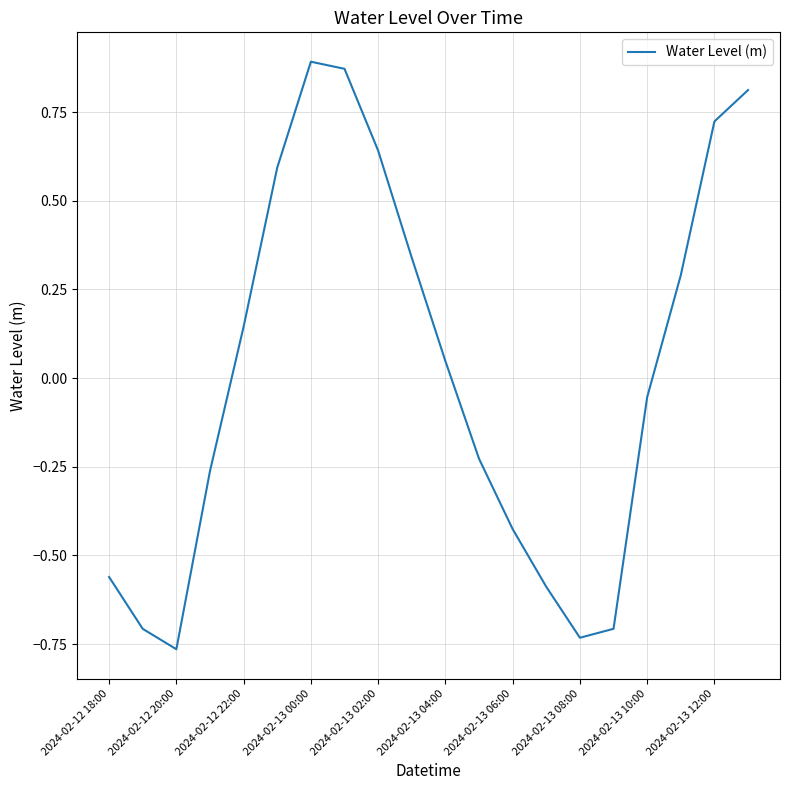

What is the difference between the maximum and minimum values?

1.7